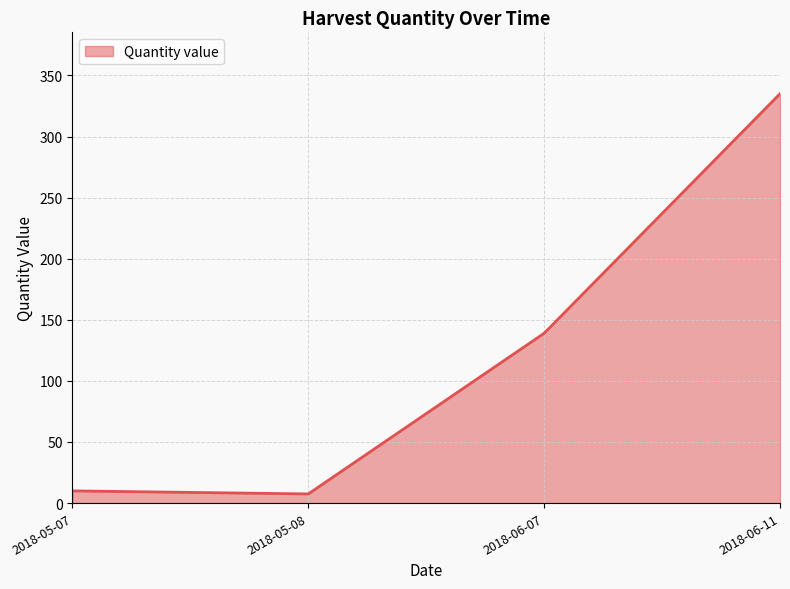

How many lines are shown in the chart?

1